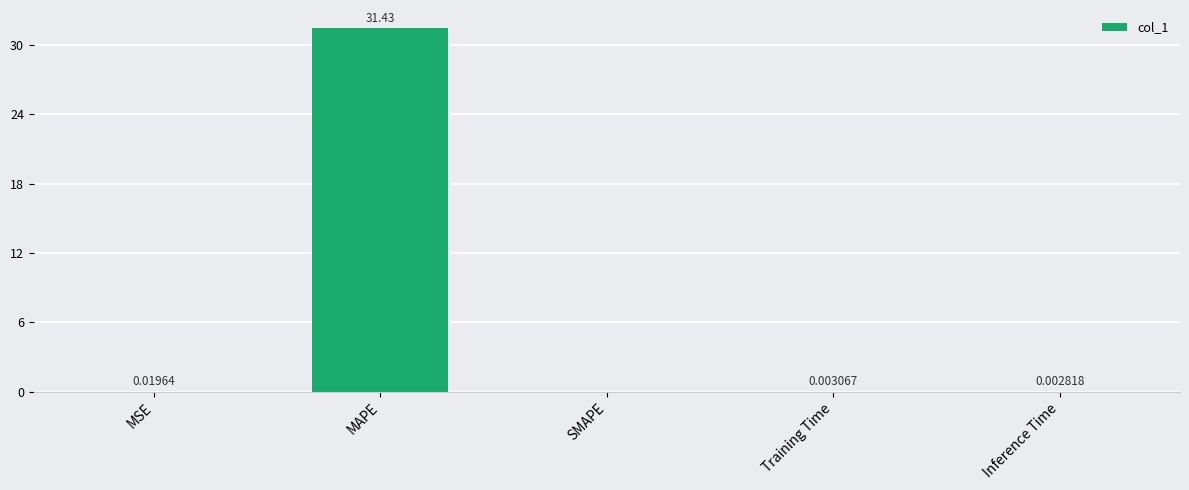

True or false: the data shows 21.6 at MAPE.

False